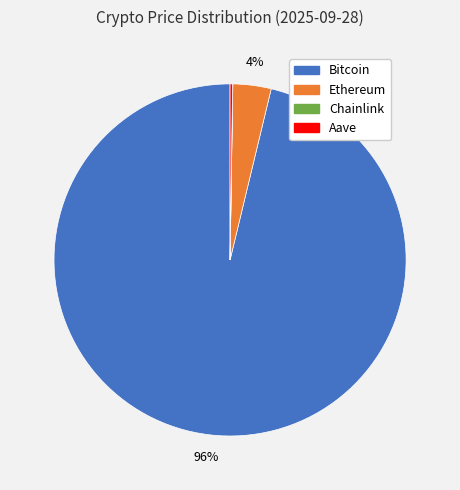

Is there a majority slice in this chart?

Yes